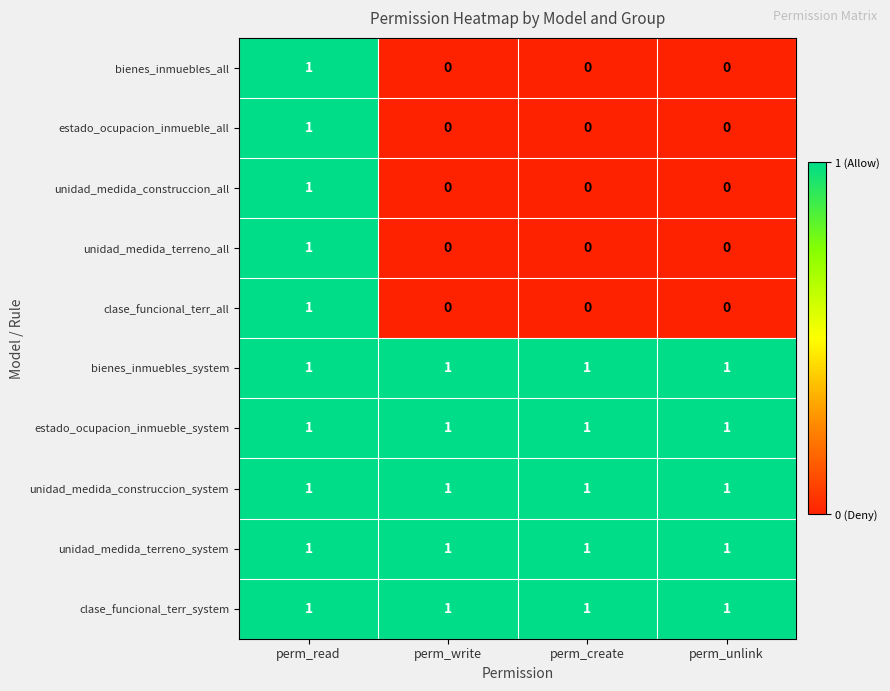

Is the value of bienes_inmuebles_system at perm_write greater than the value of bienes_inmuebles_all at perm_unlink?

Yes